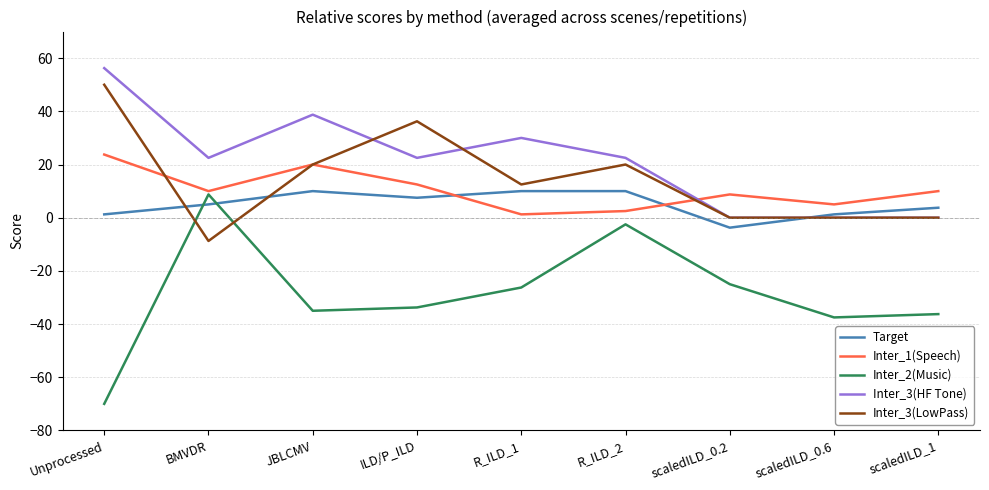

Is the value of Inter_2(Music) at scaledILD_0.2 greater than the value of Target at scaledILD_0.2?

No